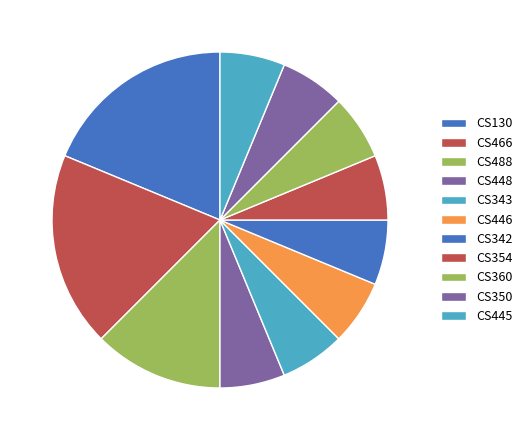

Is CS343 the majority of the pie?

No